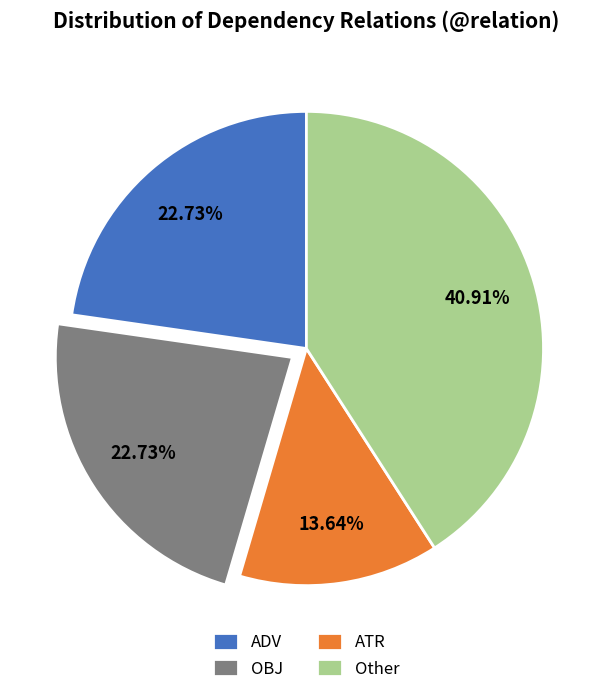

Approximately how many times larger is the value at OBJ compared to ATR?

1.7